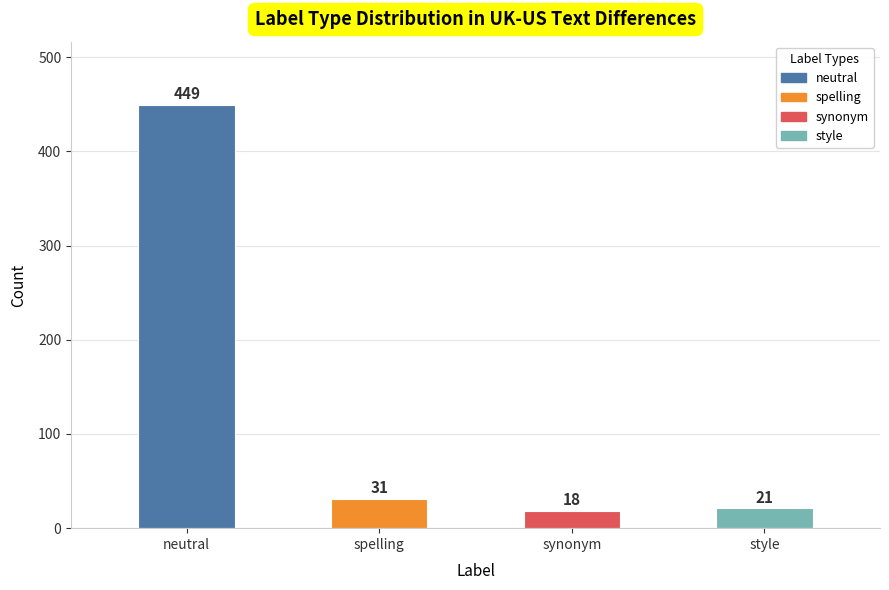

What is the difference between the values at neutral and style?

428